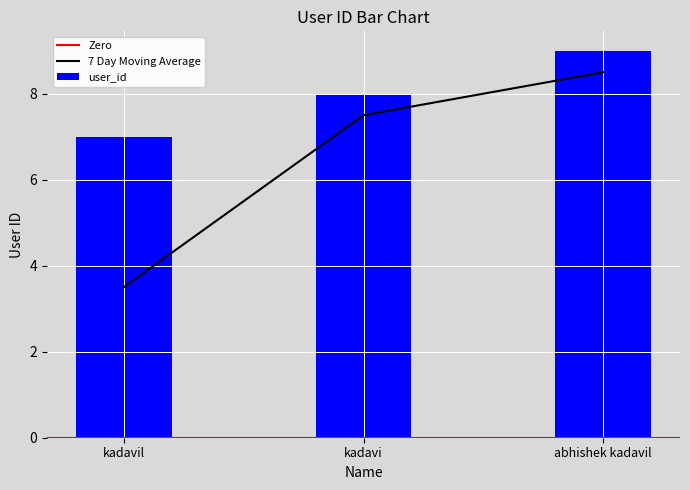

Which category has the highest value across all series?

abhishek kadavil